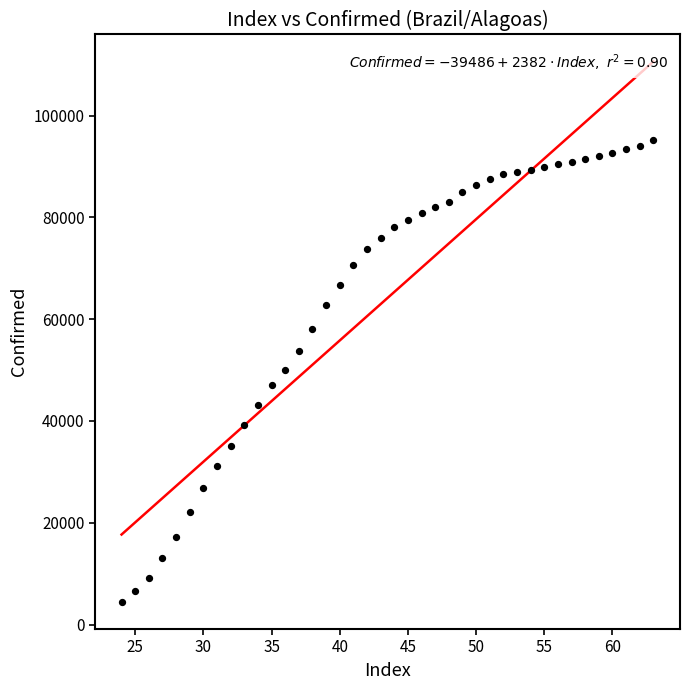

What is the range of X values (max minus min)?

39